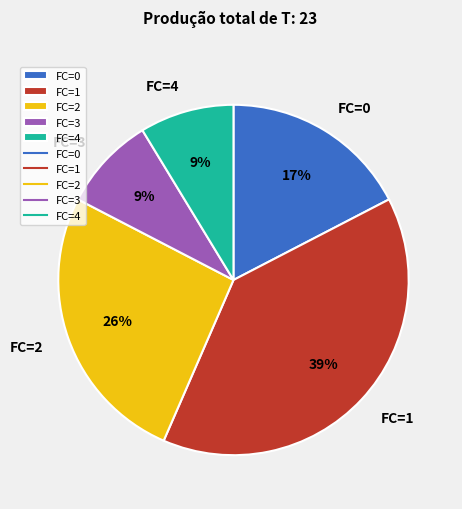

True or false: FC=1 accounts for 39% of the total.

True